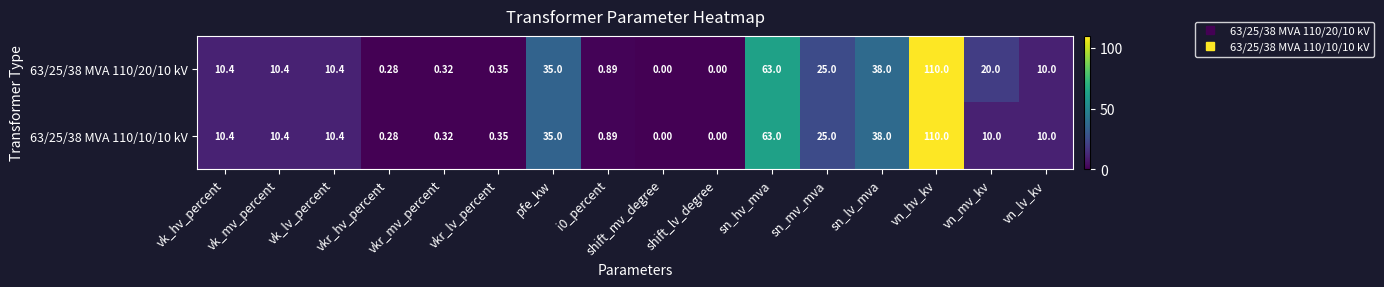

At which category is the sum across all series the highest?

vn_hv_kv